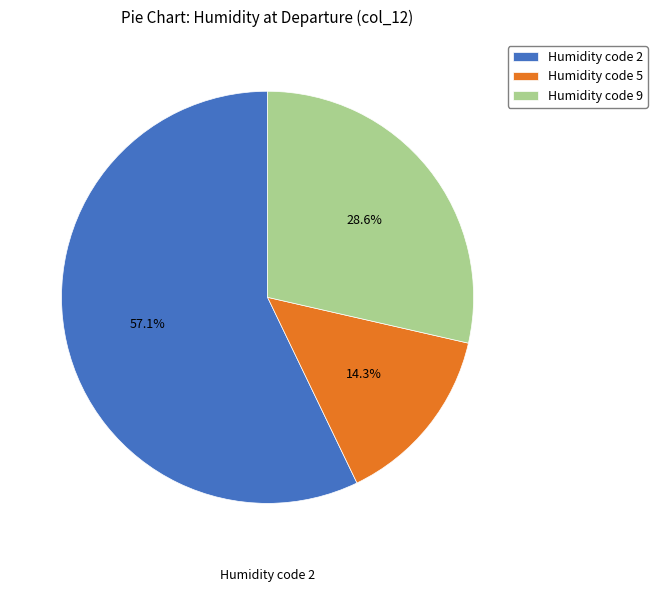

Which category accounts for the majority?

Humidity code 2